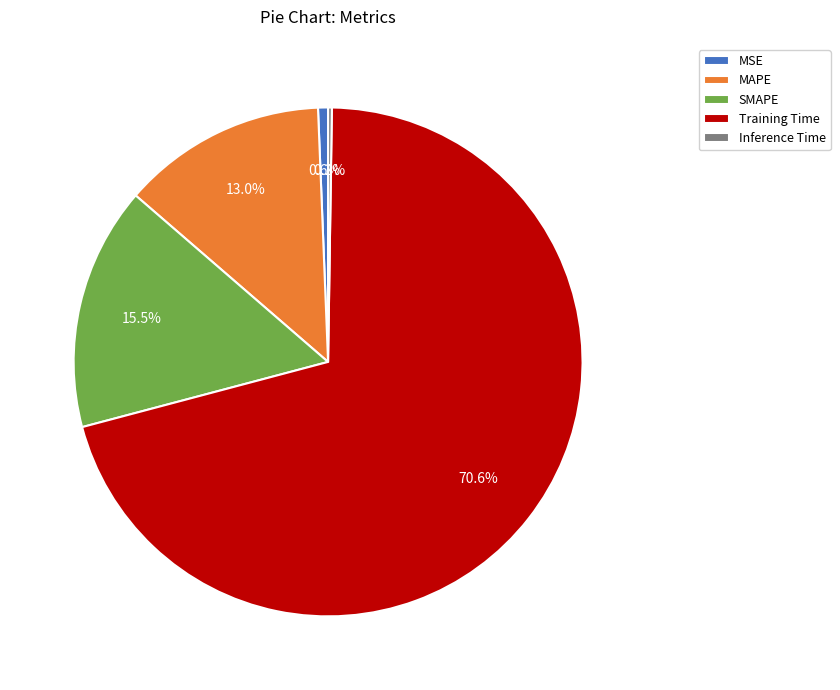

Which has a higher value, Training Time or SMAPE?

Training Time